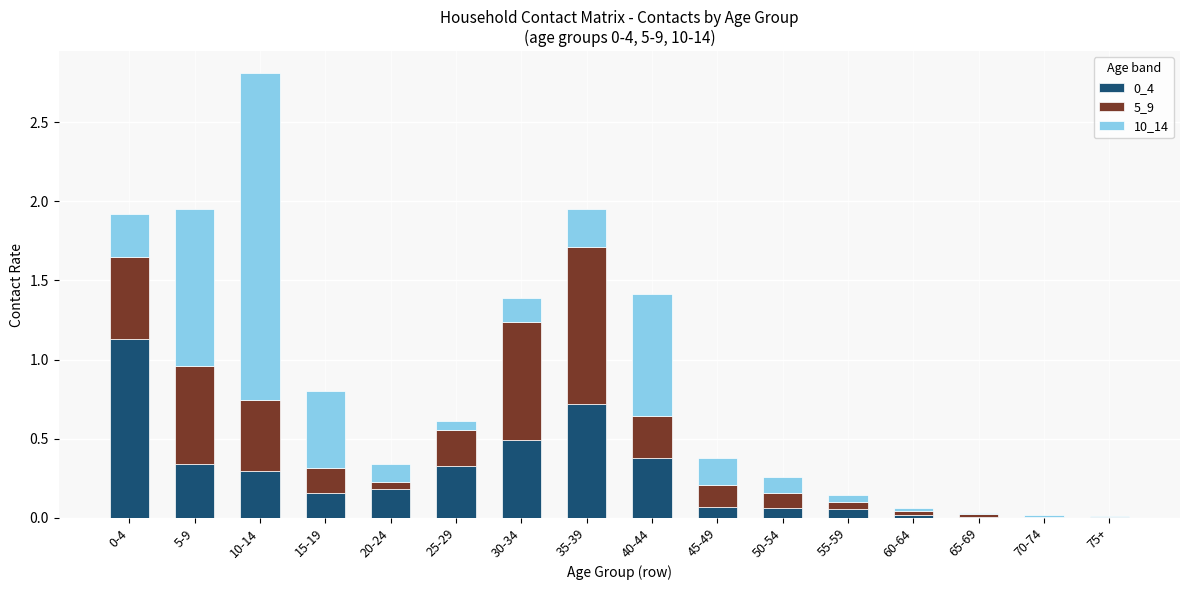

What is the maximum value for 0_4?

1.1